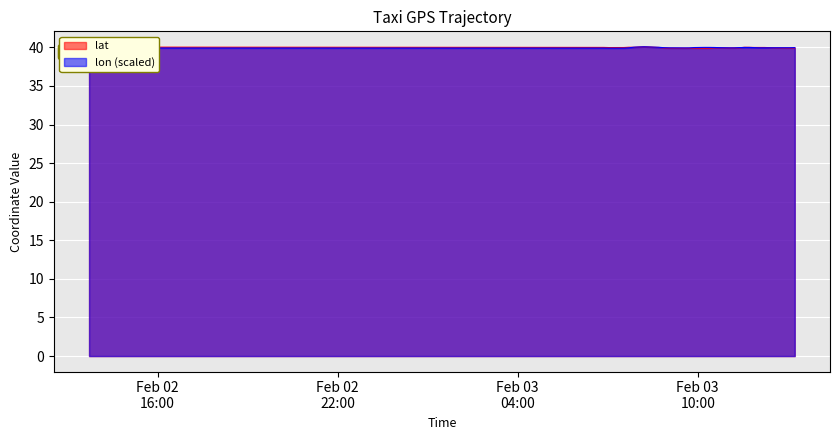

Which label corresponds to the smallest value in the chart?

2008-02-02 14:33:11